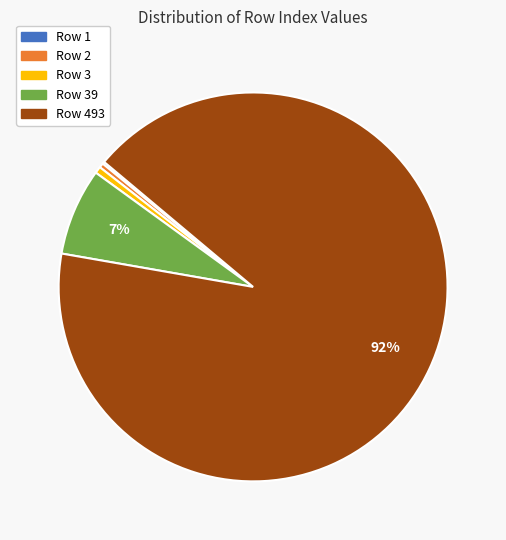

To the nearest percent, what is the average slice percentage?

20%